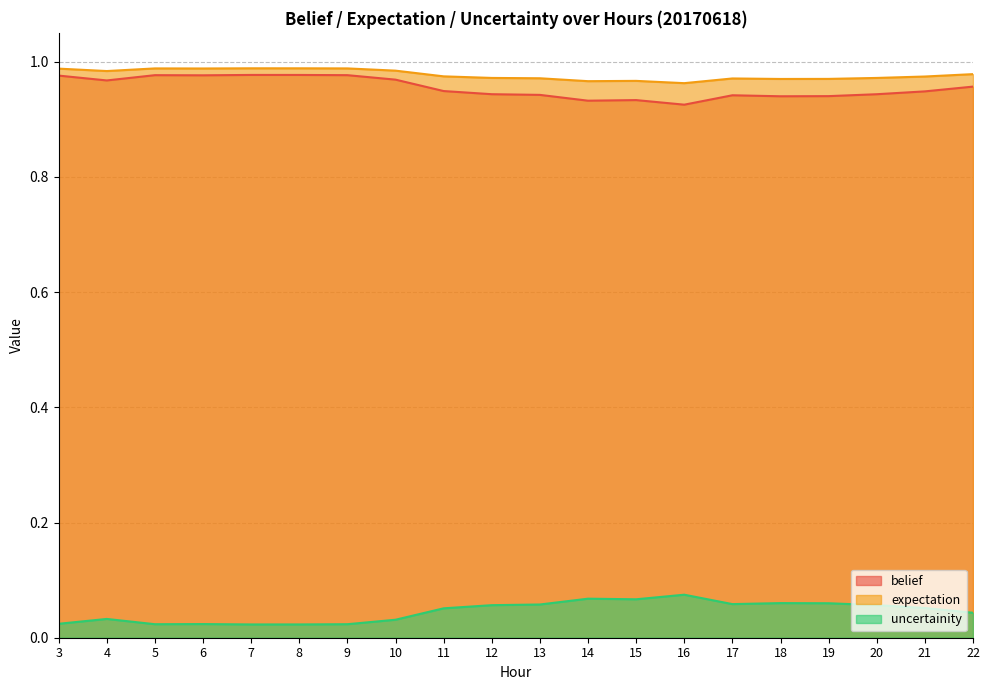

In expectation, how many points are higher than both neighbors (excluding endpoints)?

4